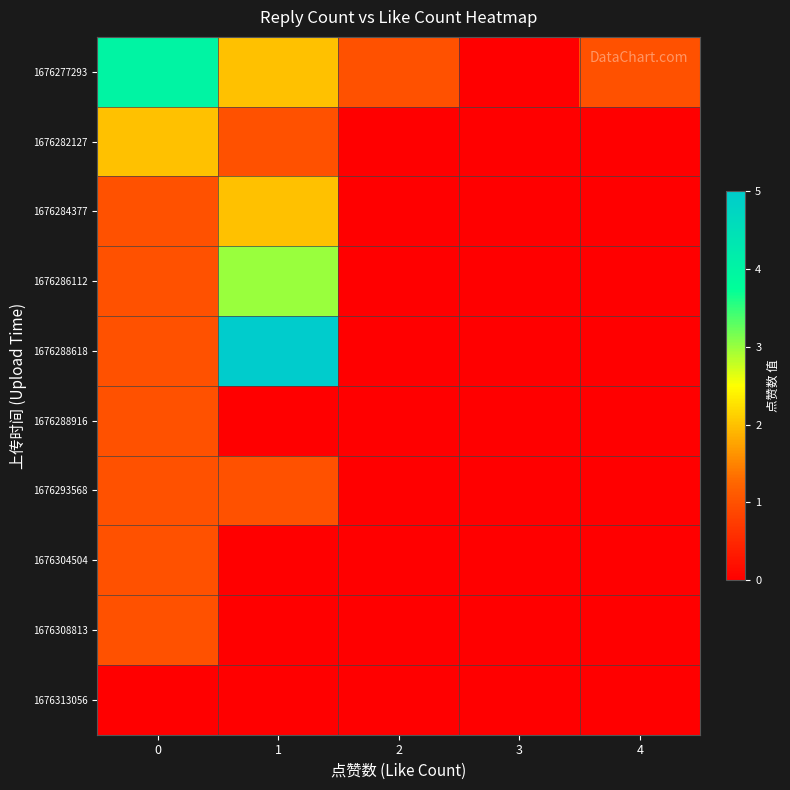

At how many categories does at least one series exceed 4?

1